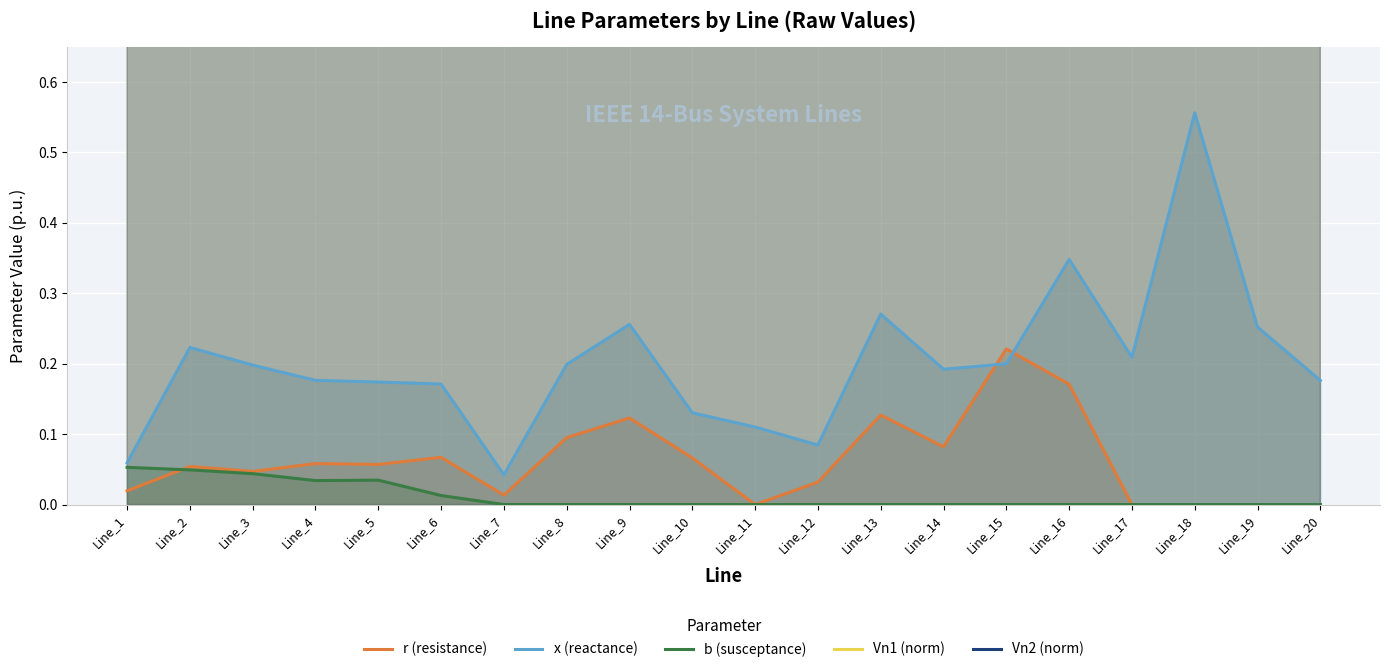

Where is the first local minimum for Vn2 (norm)?

Line_19